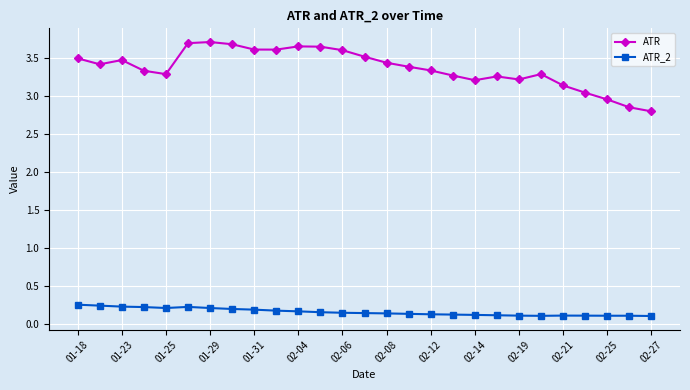

Which series has the widest spread of values?

ATR